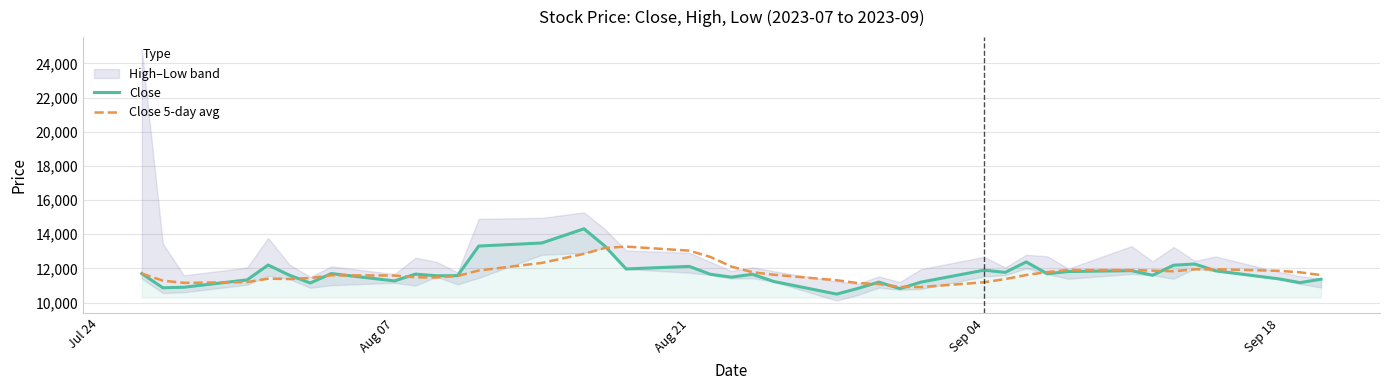

Reading left to right, what are all the values shown in this chart?

Close: 11700.0	10870.0	10900.0	11330.0	12200.0	11610.0	11150.0	11700.0	11270.0	11670.0	11570.0	11580.0	13310.0	13490.0	14320.0	13300.0	11970.0	12120.0	11660.0	11490.0	11660.0	11240.0	10500.0	10830.0	11200.0	10820.0	11200.0	11900.0	11770.0	12380.0	11690.0	11820.0	11870.0	11600.0	12190.0	12260.0	11860.0	11390.0	11170.0	11370.0
Close 5-day avg: 11700.0	11285.0	11156.7	11200.0	11400.0	11382.0	11438.0	11598.0	11586.0	11480.0	11472.0	11558.0	11880.0	12324.0	12854.0	13200.0	13278.0	13040.0	12674.0	12108.0	11780.0	11634.0	11310.0	11144.0	11086.0	10918.0	10910.0	11190.0	11378.0	11614.0	11788.0	11912.0	11906.0	11872.0	11834.0	11948.0	11956.0	11860.0	11774.0	11610.0